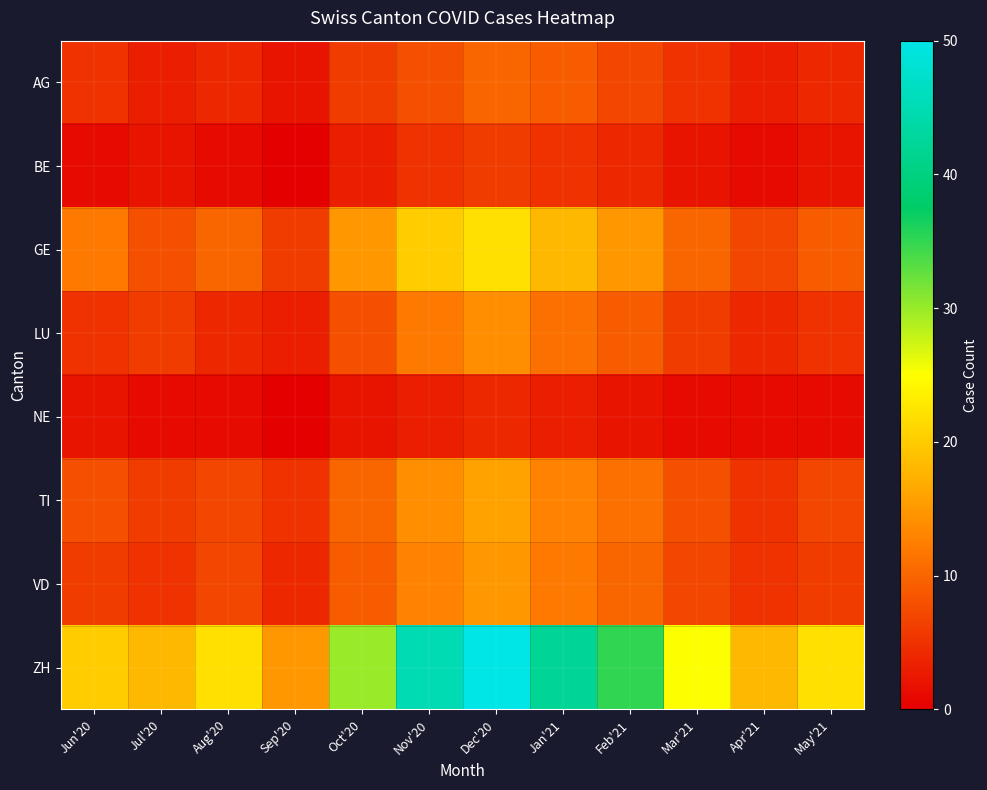

Which series has the largest total across all categories?

ZH